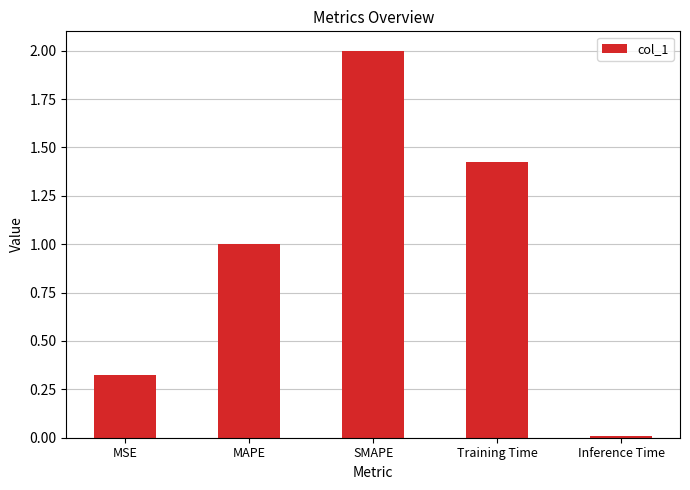

At which category does the chart reach its peak across all series?

SMAPE